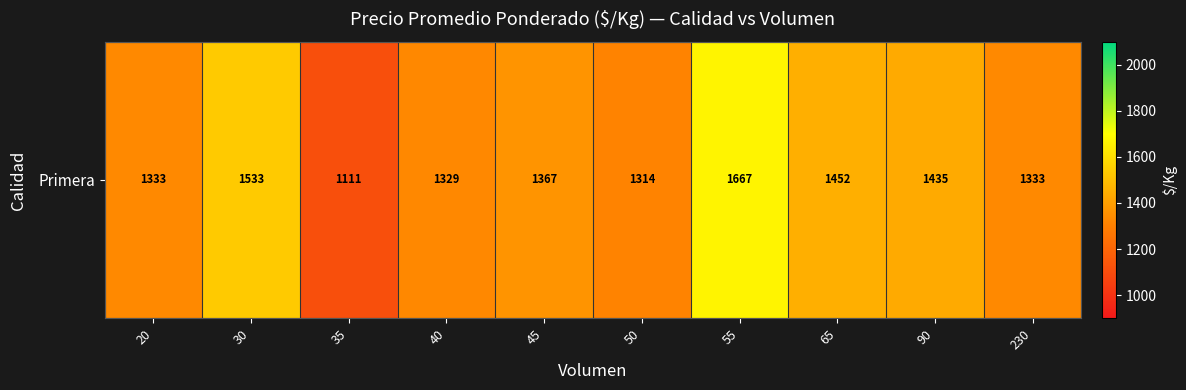

Reading left to right, extract all data points from this chart.

20=1333	30=1533	35=1111	40=1329	45=1367	50=1314	55=1667	65=1452	90=1435	230=1333